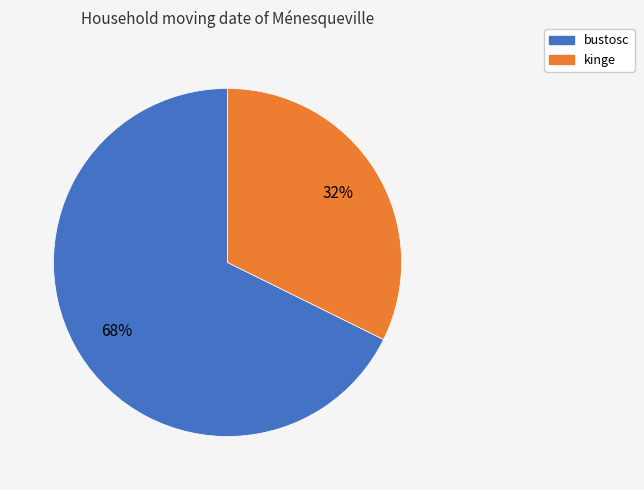

Do bustosc and kinge together represent more than half of the pie?

Yes